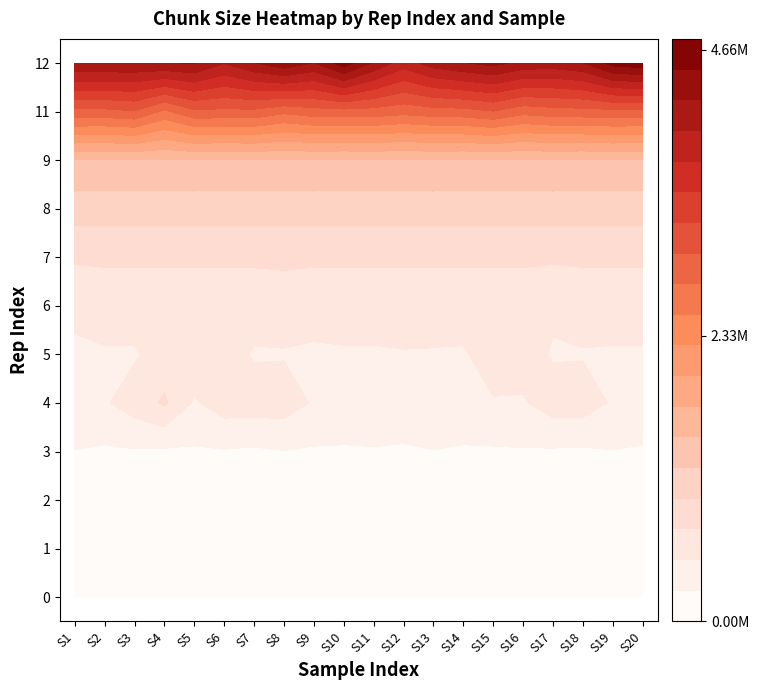

Reading left to right, what are all the values shown in this chart?

0: 0=89521	1=93366	2=92427	3=93870	4=101931	5=86765	6=91248	7=93739	8=88306	9=97657	10=92115	11=92875	12=93065	13=92779	14=93290	15=93387	16=93169	17=93065	18=90374	19=88281
1: 0=128477	1=115722	2=142669	3=86765	4=164711	5=174329	6=174385	7=174536	8=174652	9=161787	10=135290	11=174660	12=174536	13=174652	14=0	15=0	16=0	17=0	18=0	19=0
2: 0=174660	1=174536	2=174652	3=161787	4=174329	5=174385	6=174536	7=174652	8=174660	9=174385	10=174329	11=174660	12=174536	13=174652	14=174660	15=174329	16=174385	17=174660	18=0	19=0
3: 0=242370	1=214097	2=227698	3=211793	4=220748	5=231399	6=212298	7=242699	8=222074	9=212237	10=227044	11=205945	12=242370	13=211793	14=220748	15=231399	16=222074	17=212237	18=242370	19=214097
4: 0=466542	1=473010	2=622006	3=784464	4=472315	5=621849	6=622104	7=621929	8=475017	9=481252	10=458479	11=471869	12=471766	13=485228	14=480923	15=472315	16=621849	17=622104	18=472315	19=471869
5: 0=466542	1=473010	2=472315	3=621849	4=622104	5=621929	6=475017	7=481252	8=458479	9=471869	10=471766	11=485228	12=480923	13=472315	14=621849	15=622104	16=475017	17=481252	18=471869	19=472315
6: 0=544782	1=621665	2=624021	3=619308	4=621864	5=621566	6=622155	7=629357	8=614362	9=622104	10=621849	11=621929	12=621992	13=622155	14=619308	15=624021	16=544782	17=621665	18=624021	19=619308
7: 0=784966	1=784019	2=784206	3=783944	4=784543	5=784119	6=784833	7=794726	8=784378	9=784078	10=784966	11=784543	12=784119	13=784543	14=784966	15=784019	16=784206	17=783944	18=784378	19=784078
8: 0=1109932	1=1109286	2=1109024	3=1109655	4=1109932	5=1109286	6=1109024	7=1109655	8=1109932	9=1109286	10=1109024	11=1109655	12=1109932	13=1109286	14=1109024	15=1109655	16=1109932	17=1109286	18=1109024	19=1109655
9: 0=1492647	1=1476186	2=1492647	3=1476186	4=1492647	5=1476186	6=1492647	7=1476186	8=1492647	9=1476186	10=1492647	11=1476186	12=1492647	13=1476186	14=1492647	15=1476186	16=1492647	17=1476186	18=1492647	19=1476186
11: 0=2923119	1=2924389	2=2974762	3=2693082	4=2944445	5=2934366	6=2934131	7=2803251	8=2888847	9=2906157	10=2893571	11=2833649	12=2888847	13=2906157	14=2984049	15=2833649	16=2888847	17=2906157	18=2923119	19=2924389
12: 0=4235089	1=4234201	2=4234618	3=4234563	4=4266233	5=4010829	6=4234368	7=4420793	8=4235095	9=4623529	10=4211721	11=3868576	12=4119906	13=4234015	14=4325563	15=4170986	16=4137959	17=4230469	18=4595341	19=4660625